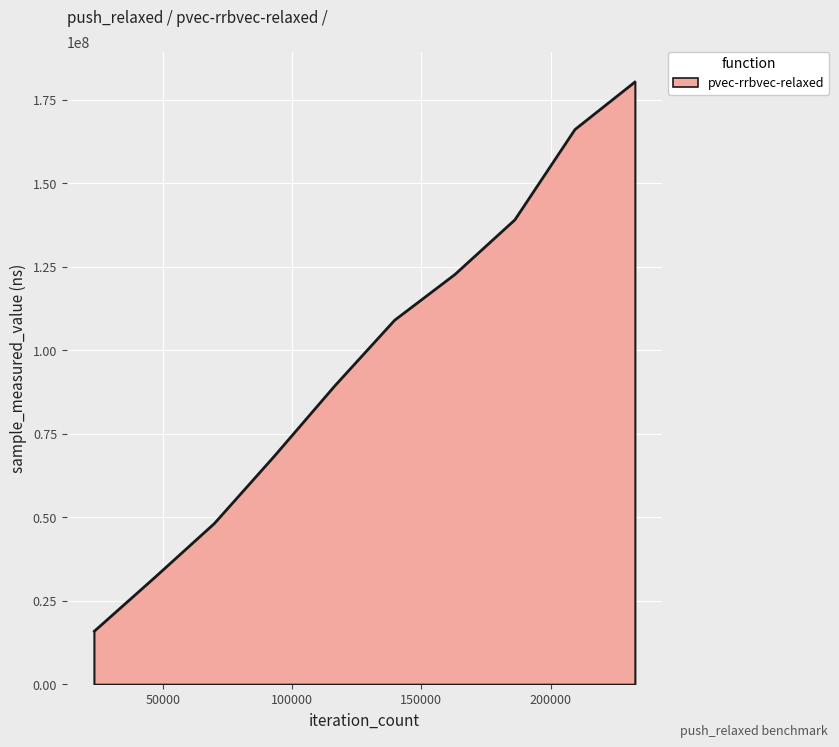

What is the difference between the maximum and minimum values?

164581228